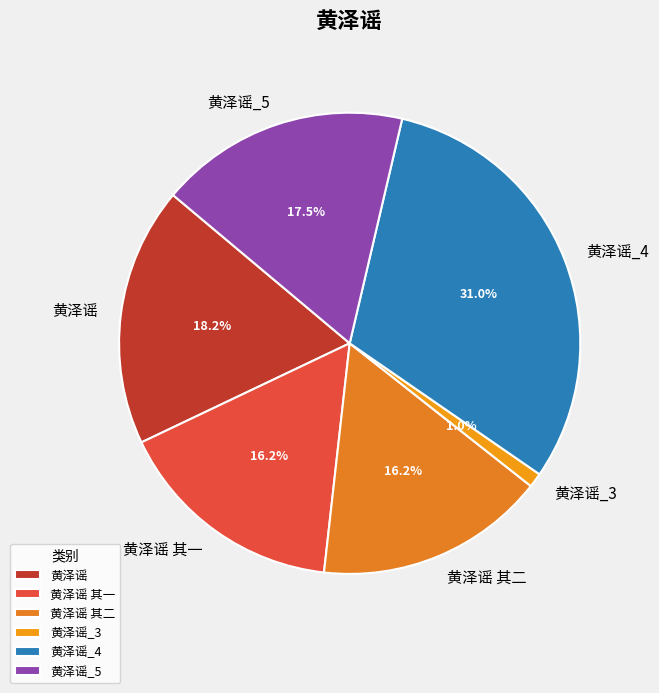

Is there a majority slice in this chart?

No